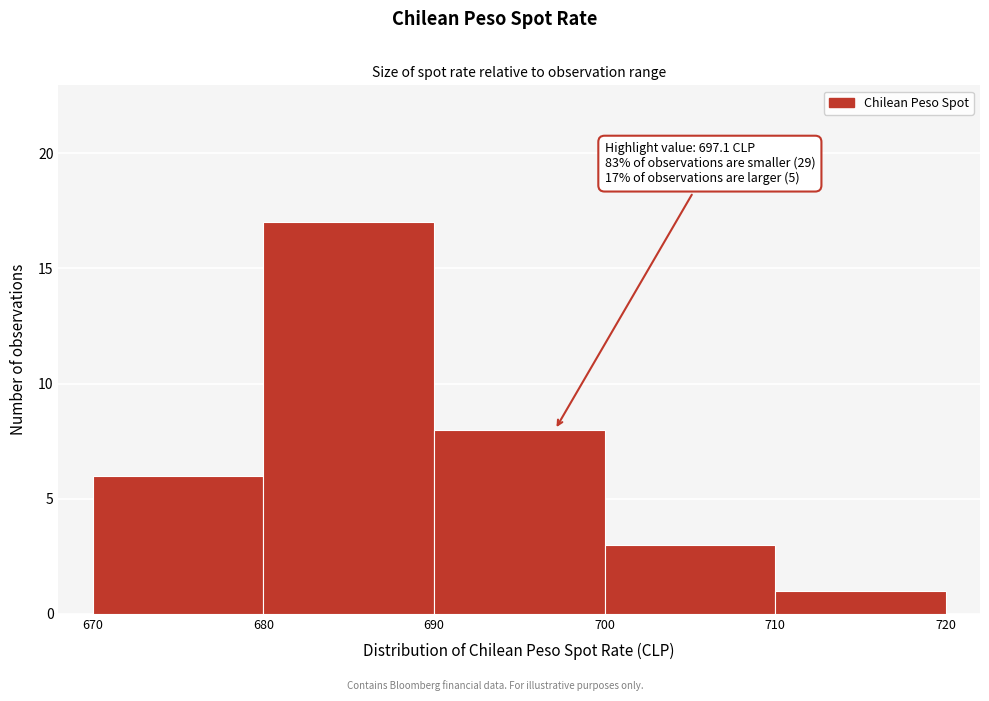

Which range on the x-axis has the tallest bar?

680 to 690